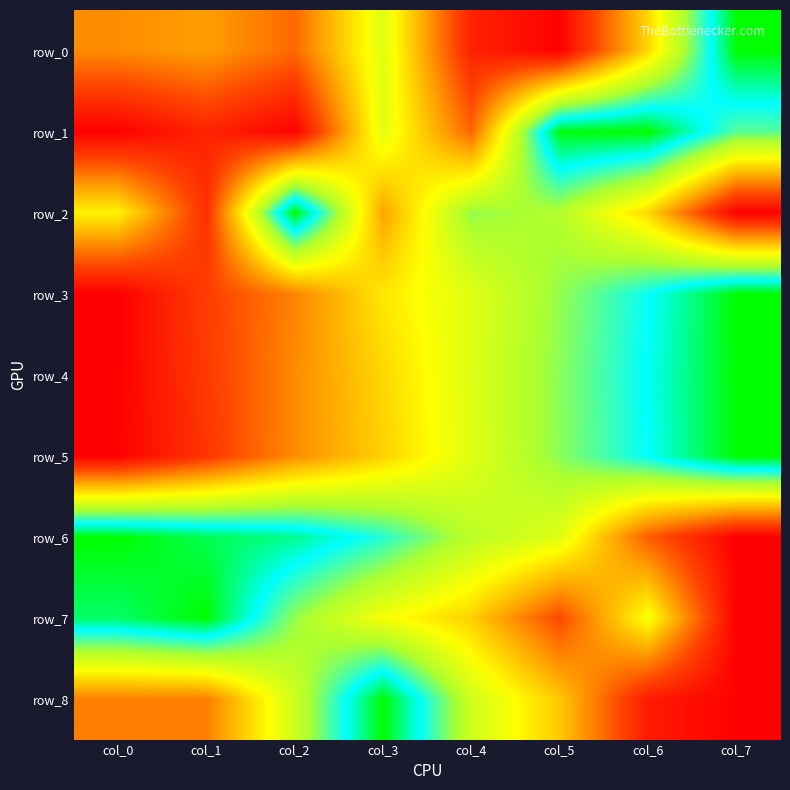

What is the sum of the row_2 values at col_5 and col_7?

0.7